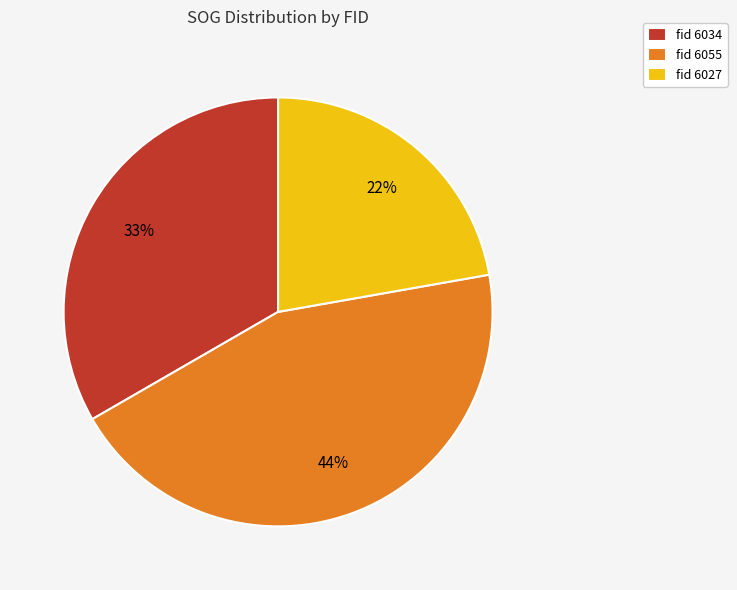

Count the number of slices in the pie.

3